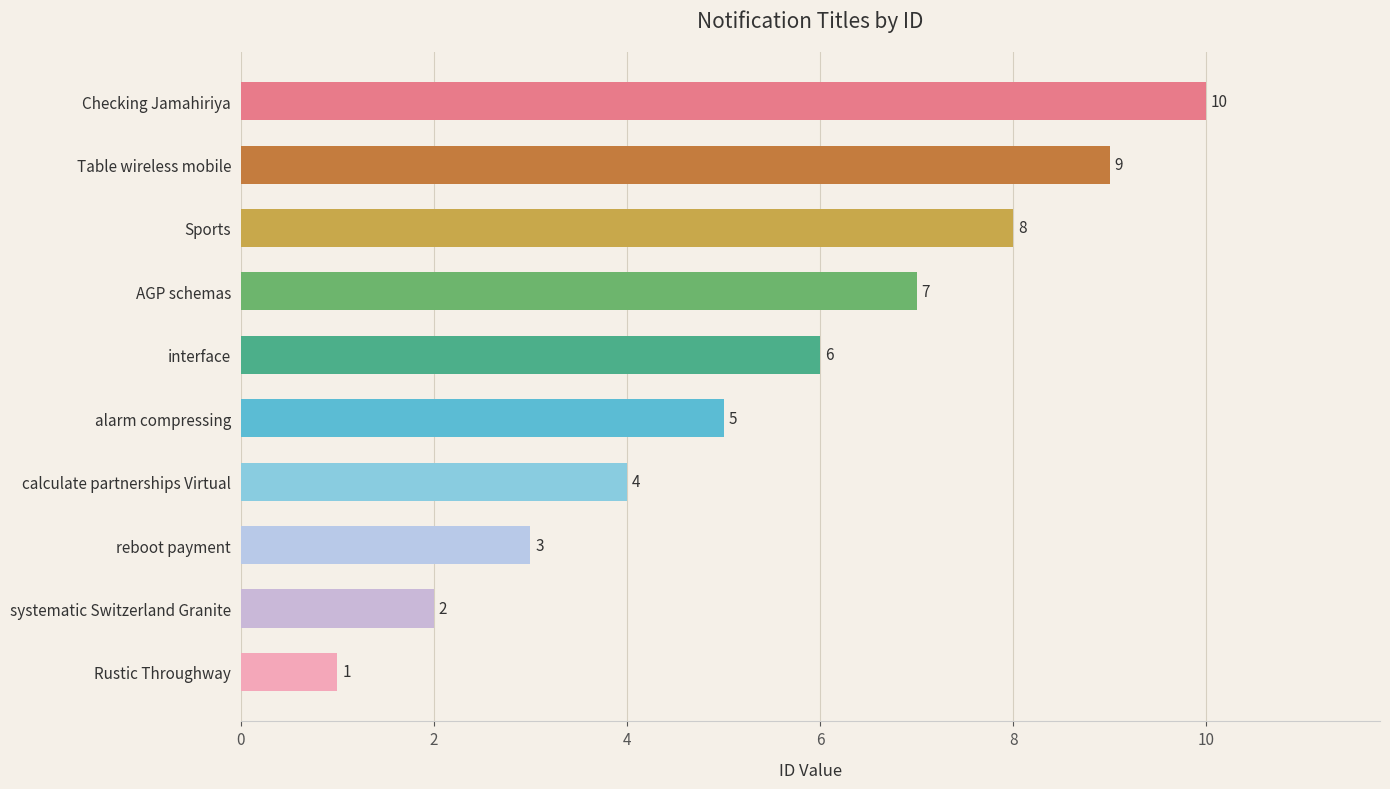

True or false: the data shows 9 at AGP schemas.

False